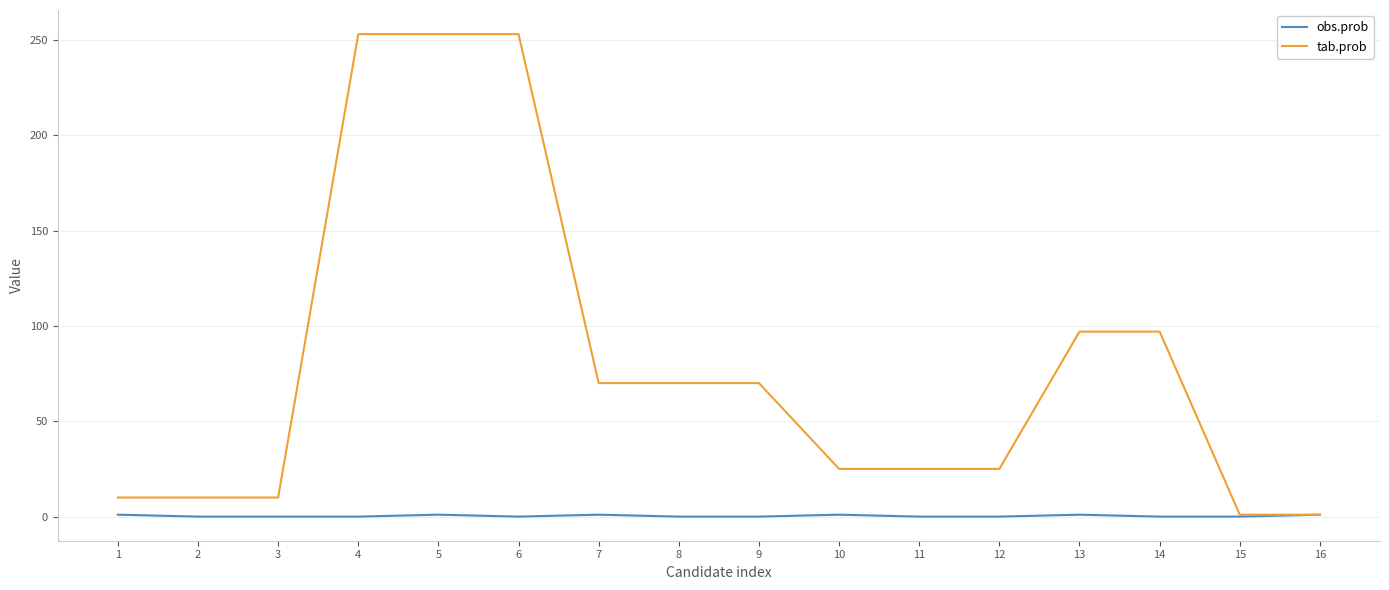

What are all the series names shown in the legend?

obs.prob, tab.prob